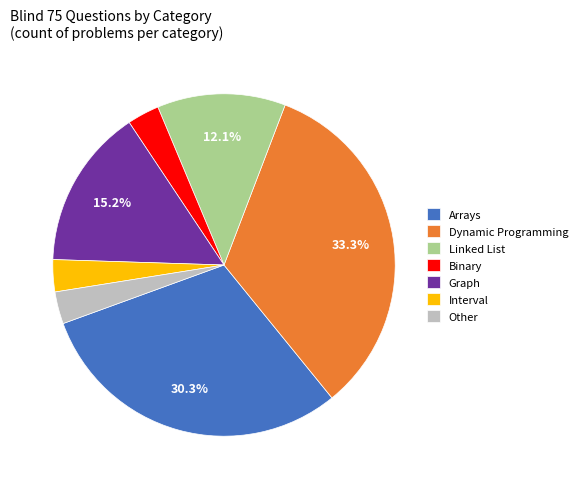

What percentage is the Binary slice, to the nearest percent?

3%